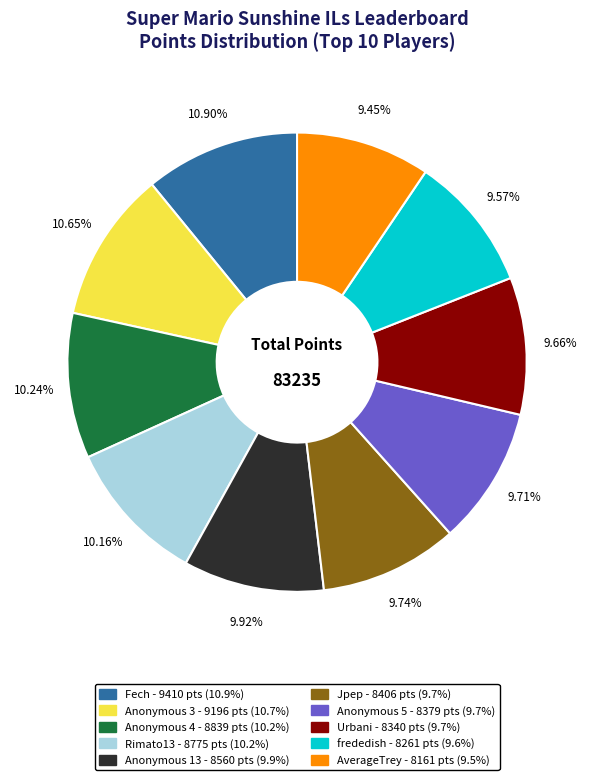

Is Urbani the majority of the pie?

No